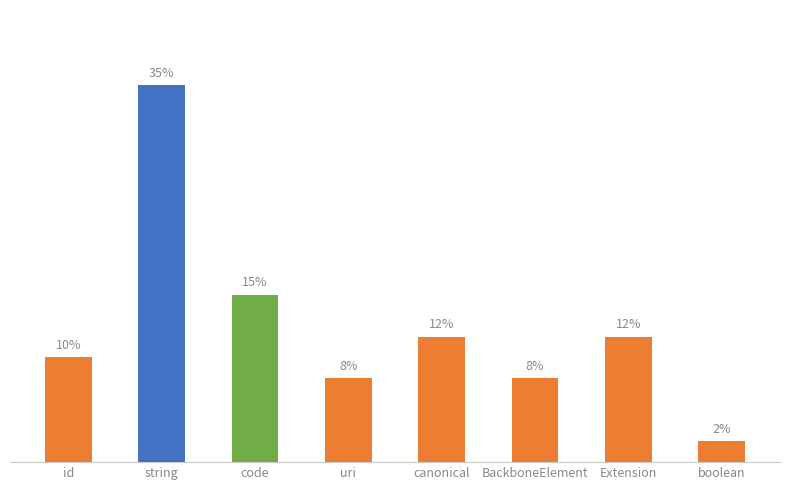

Between Extension and canonical, which is larger?

Extension